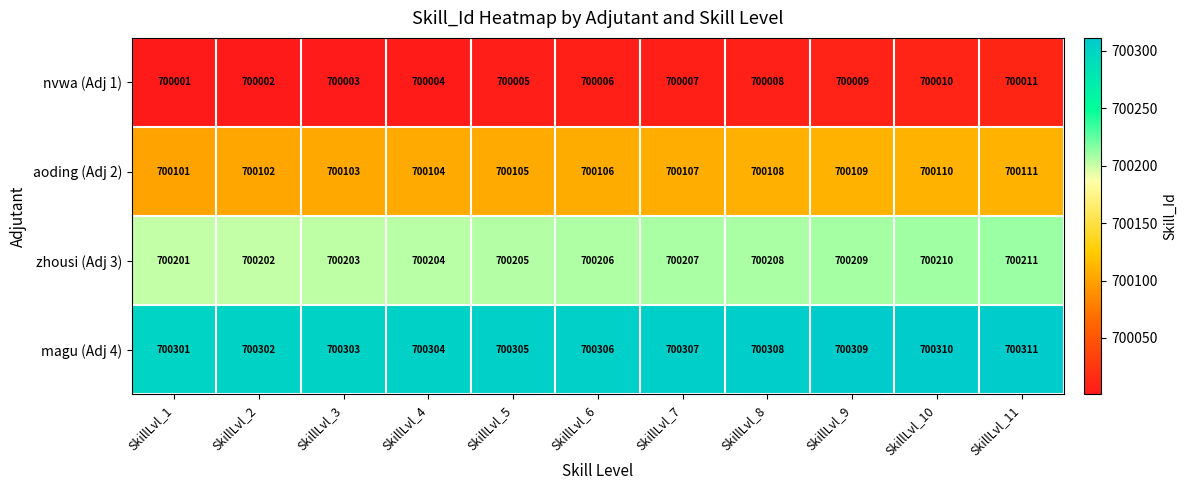

Where is zhousi (Adj 3) nearest to the value 700206?

SkillLvl_6